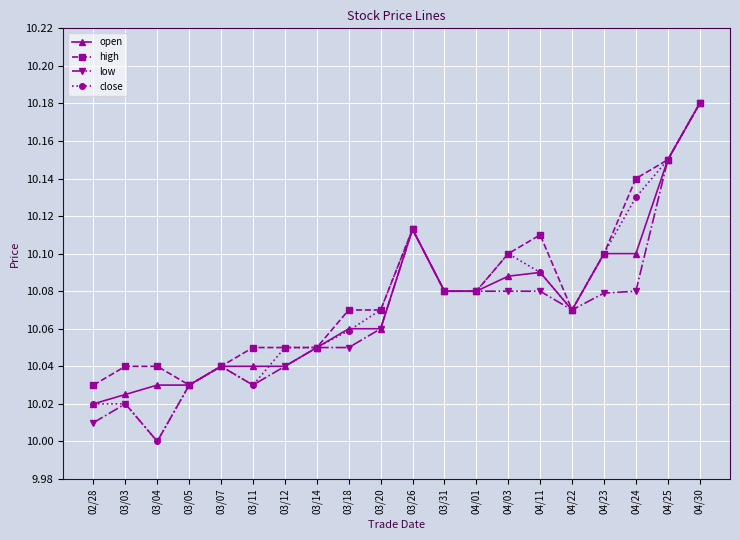

True or false: open has a value of 10.1 at 04/03.

True